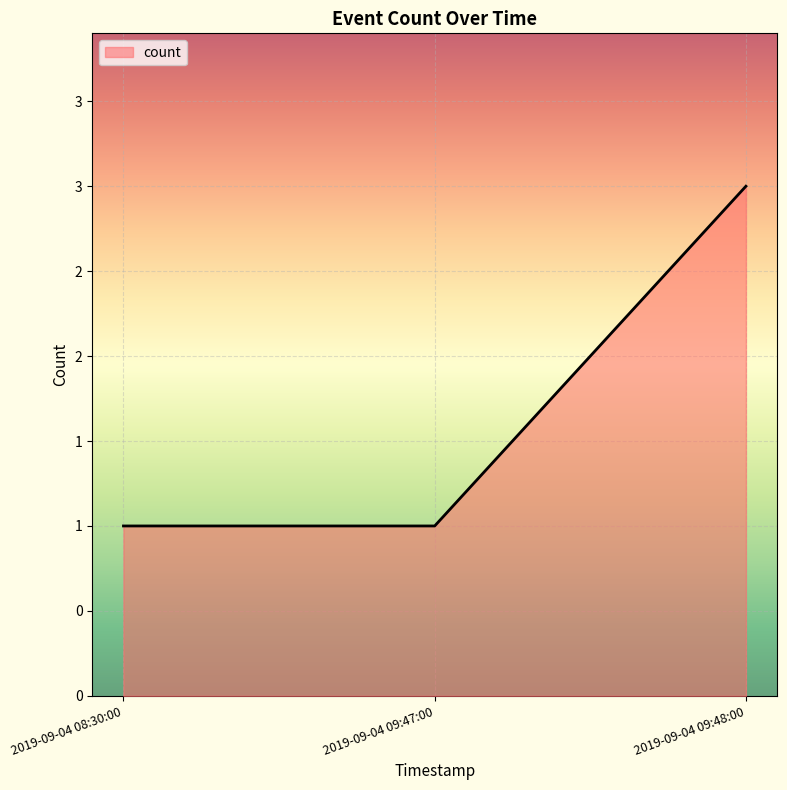

Does the chart have visible grid lines?

Yes